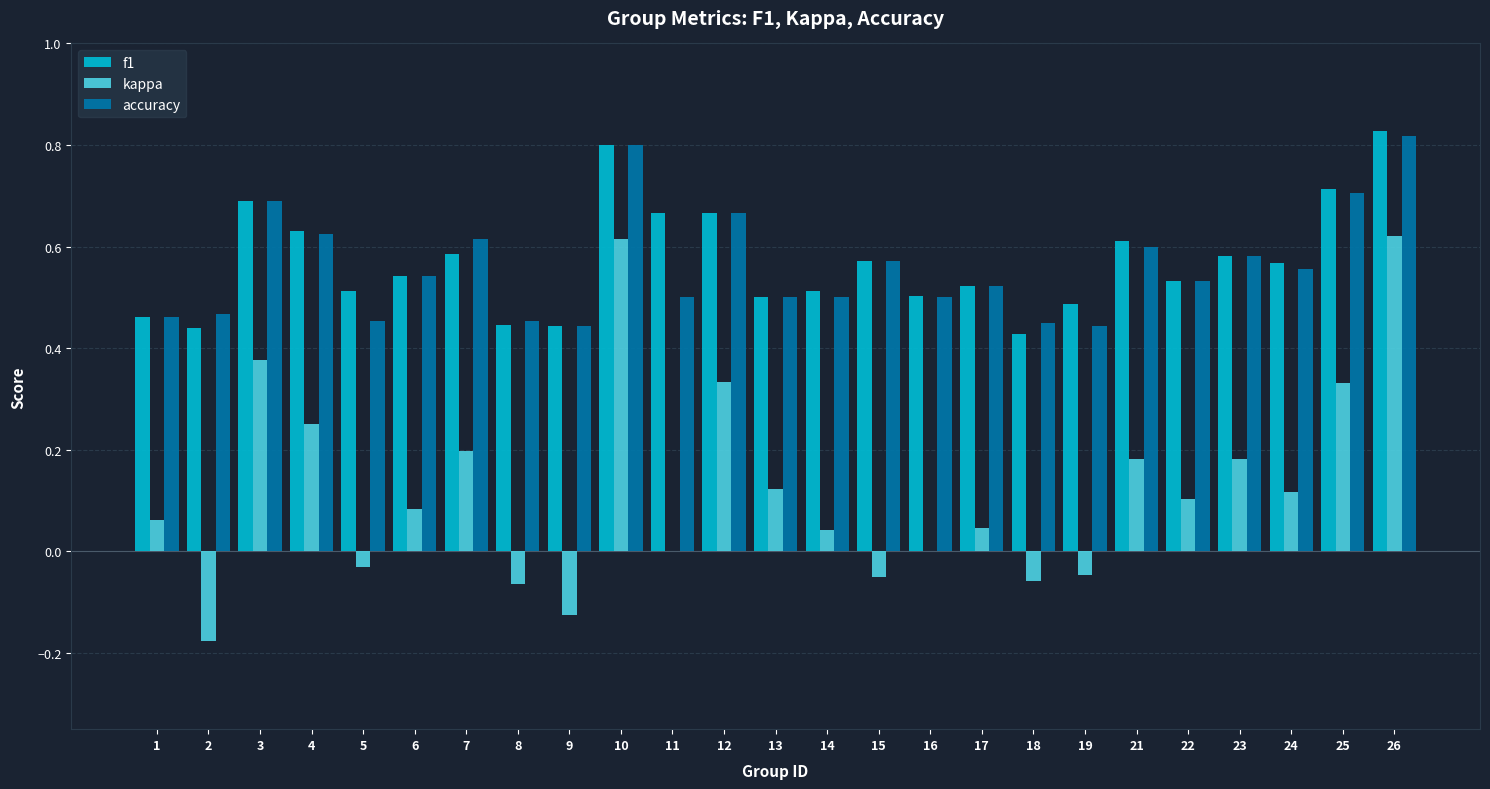

What is the total value across all series at 13?

1.1